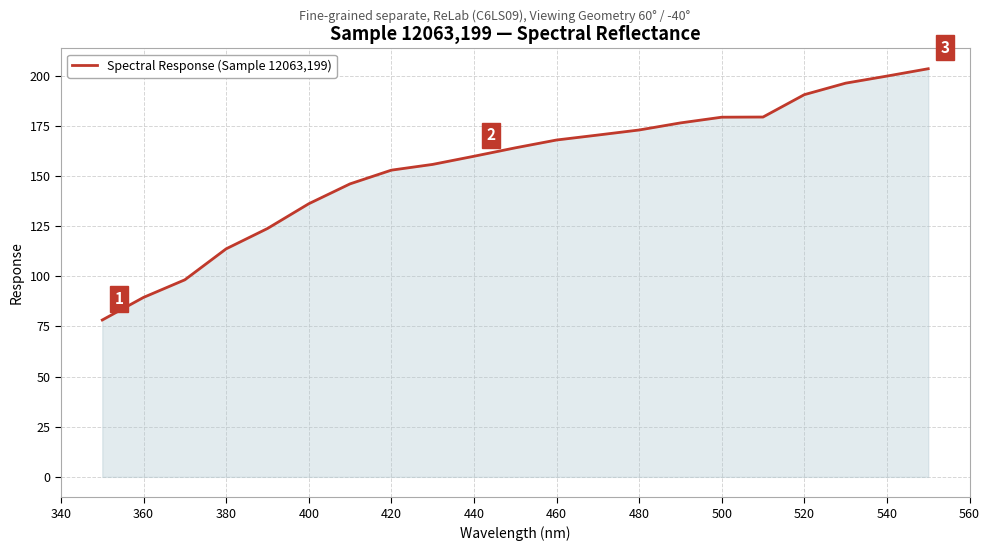

What is the minimum value shown in the chart?

78.2